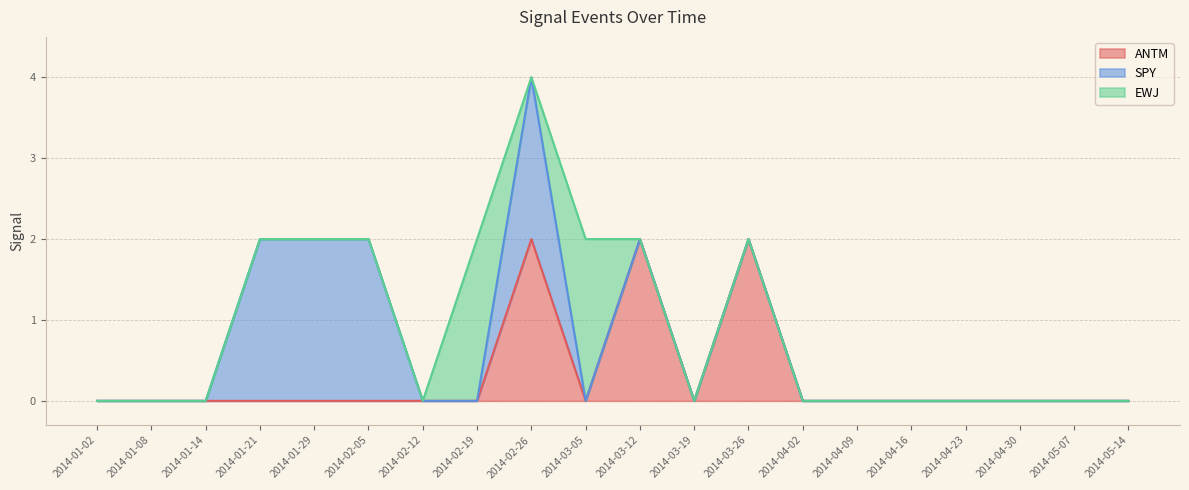

List the series in order of their overall mean, highest first.

SPY, ANTM, EWJ